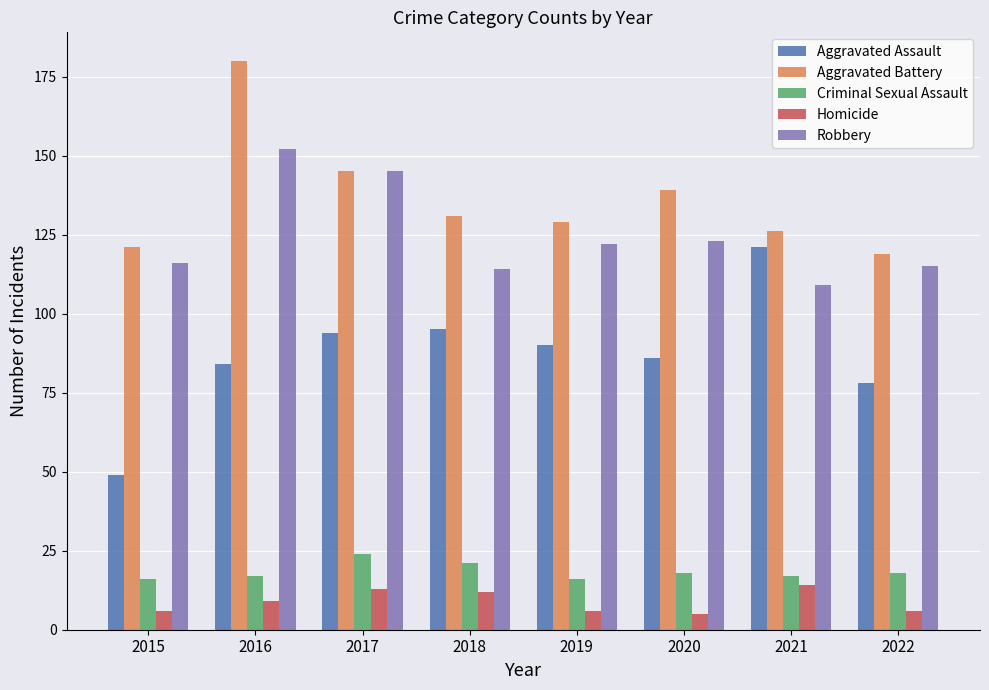

Rank the series at 2021 from highest to lowest value.

Aggravated Battery, Aggravated Assault, Robbery, Criminal Sexual Assault, Homicide